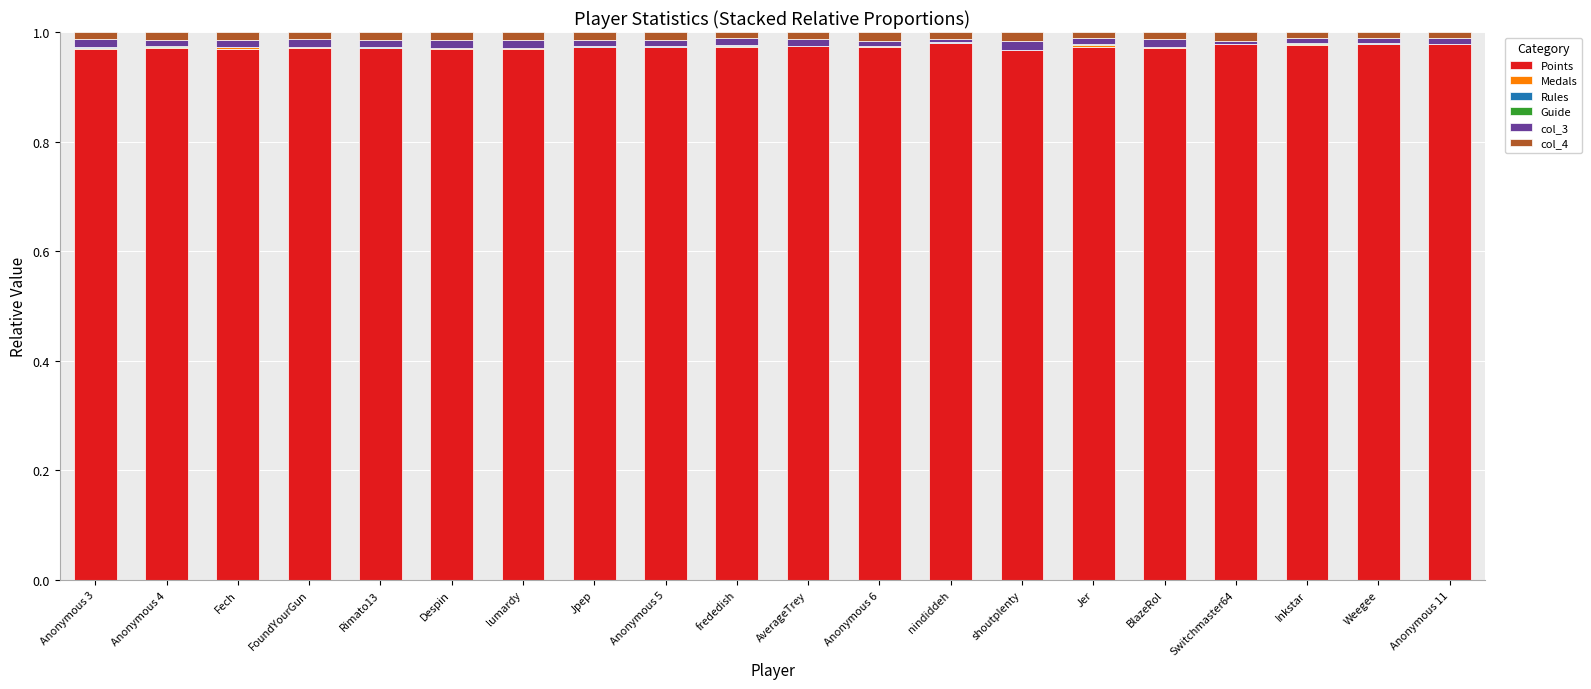

How many data points does each series have?

20